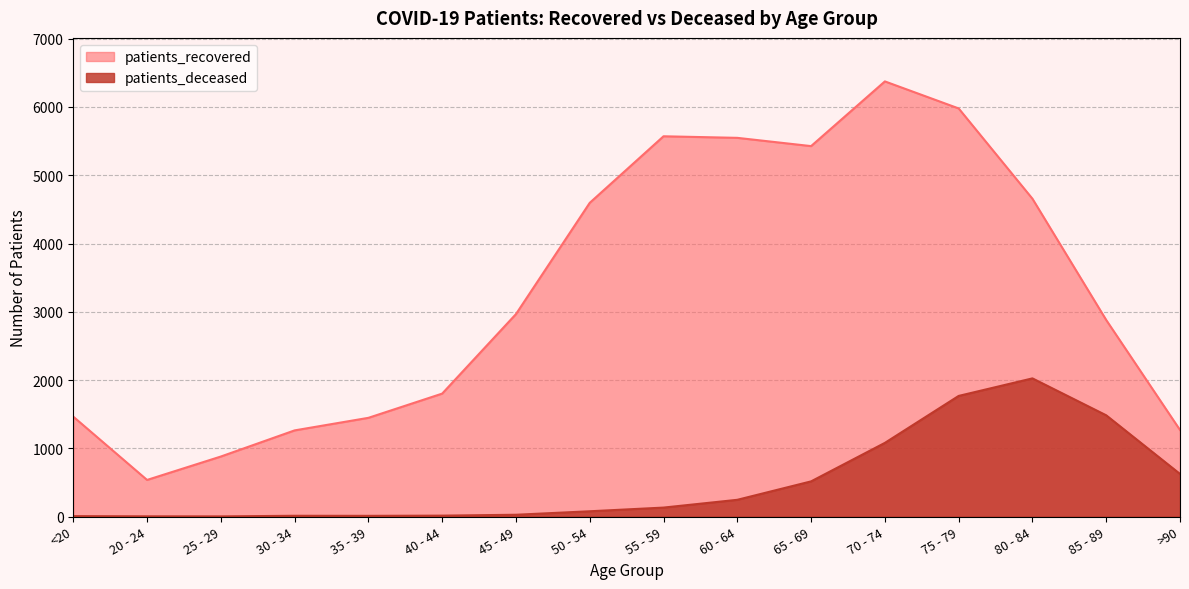

At how many categories does at least one series exceed 6195?

1